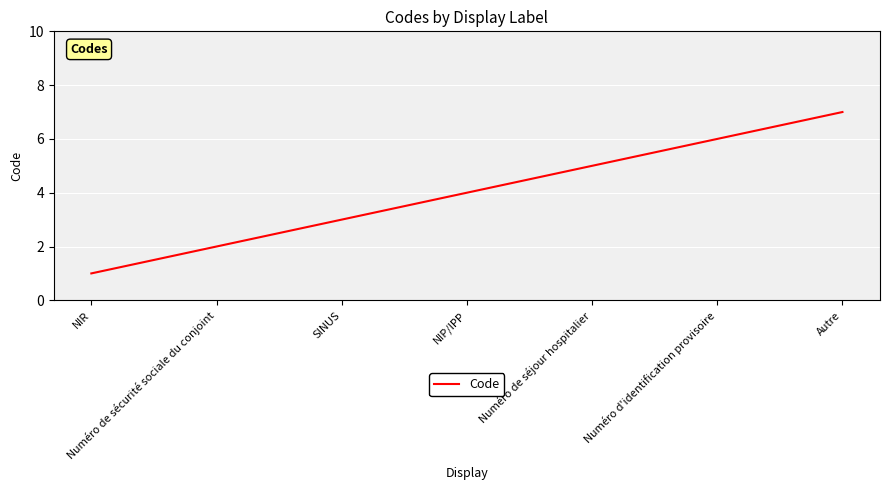

Reading left to right, what are all the values shown in this chart?

NIR=1	Numéro de sécurité sociale du conjoint=2	SINUS=3	NIP/IPP=4	Numéro de séjour hospitalier=5	Numéro d'identification provisoire=6	Autre=7